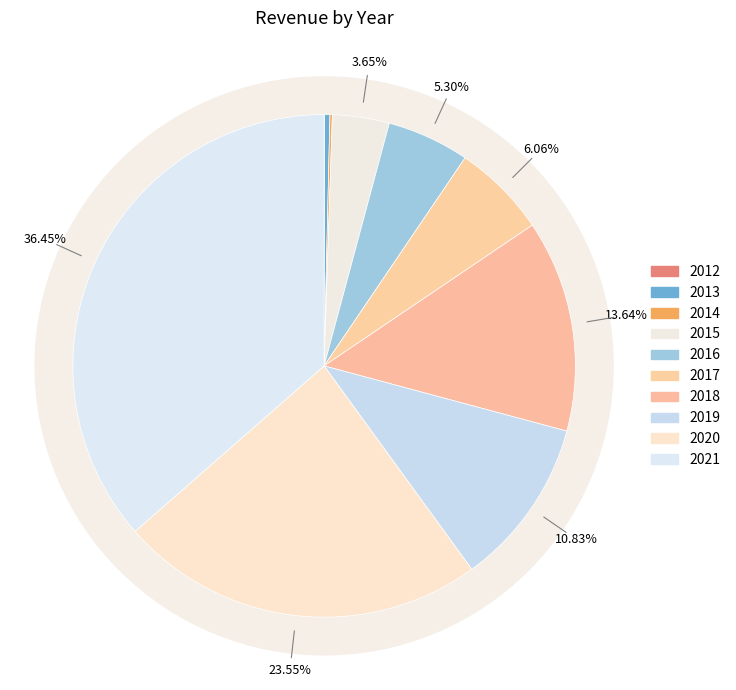

What percentage is the 2015 slice, to the nearest percent?

4%